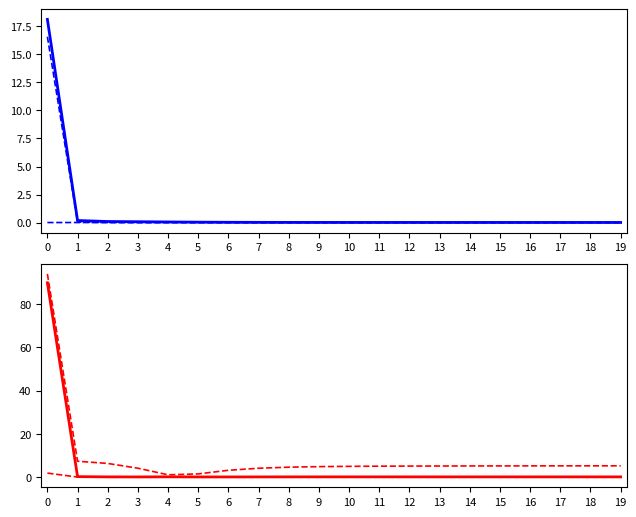

How many lines are shown in the chart?

6